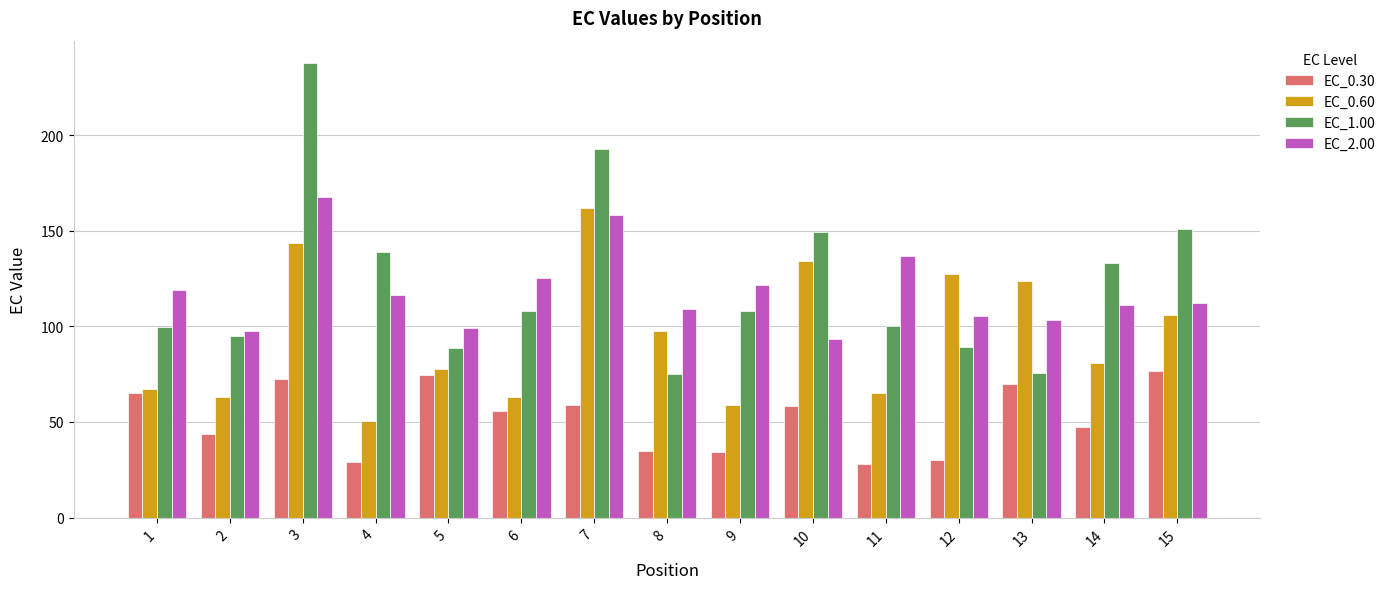

At which category is the sum across all series the highest?

3